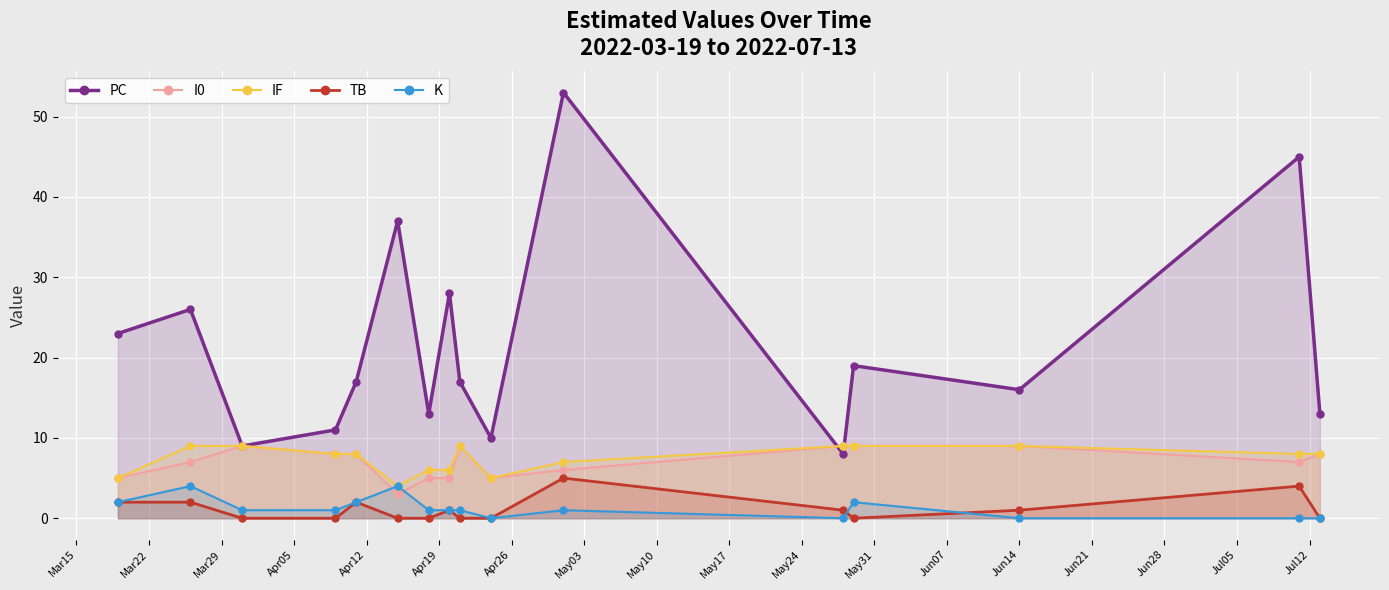

Which series has the largest total across all categories?

PC